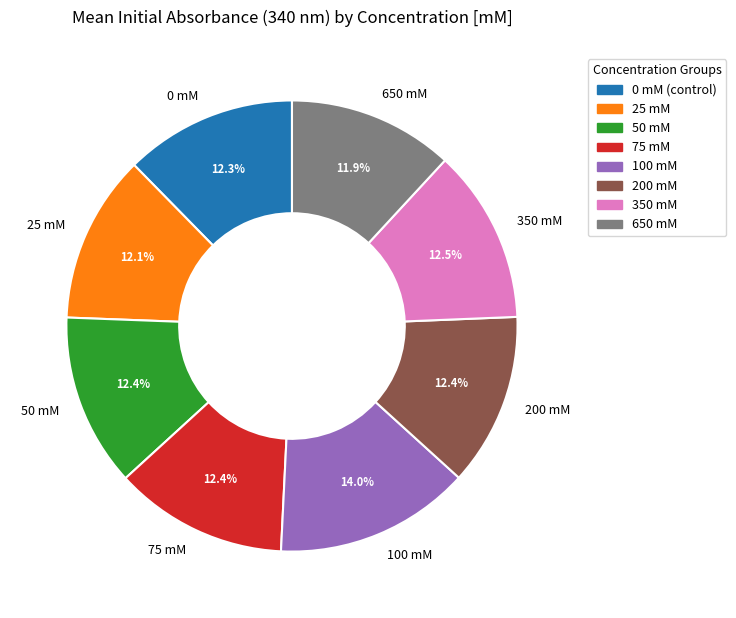

To the nearest percent, what is the difference between the largest and smallest slice percentages?

2%